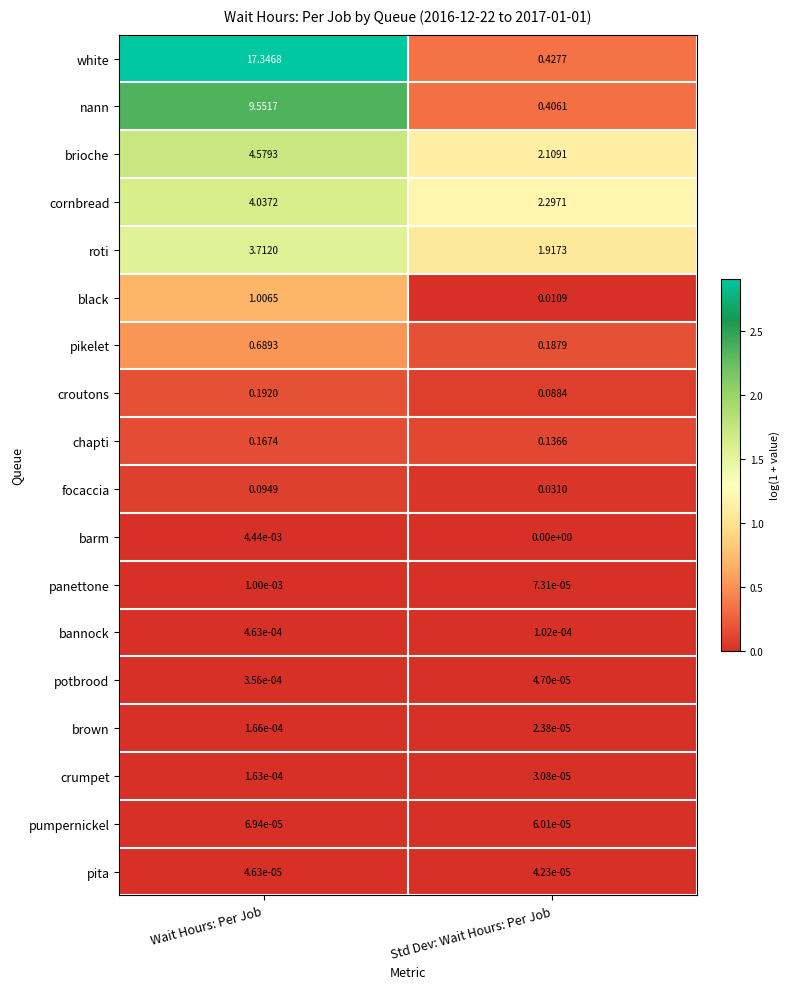

List the series in order of their peak value, highest first.

white, nann, brioche, cornbread, roti, black, pikelet, croutons, chapti, focaccia, barm, panettone, bannock, potbrood, brown, crumpet, pumpernickel, pita